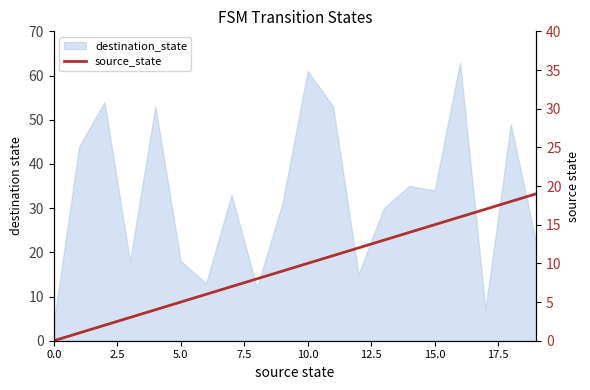

Where is the data nearest to the value 9?

9